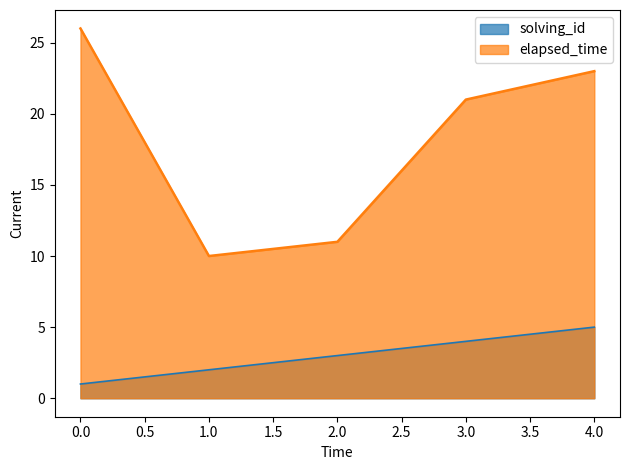

Does the chart have visible grid lines?

No